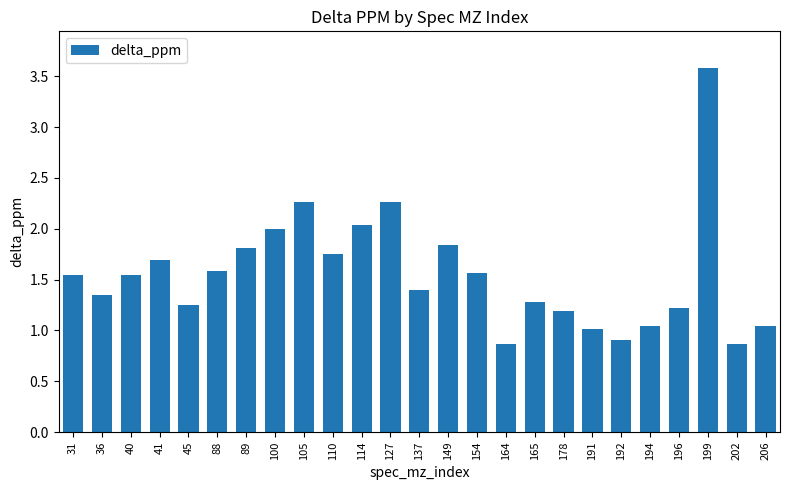

What is the change in value from 114 to 206?

-1.0